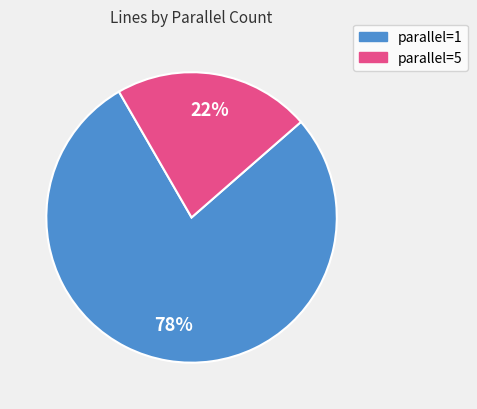

To the nearest percent, what is the average slice percentage?

50%